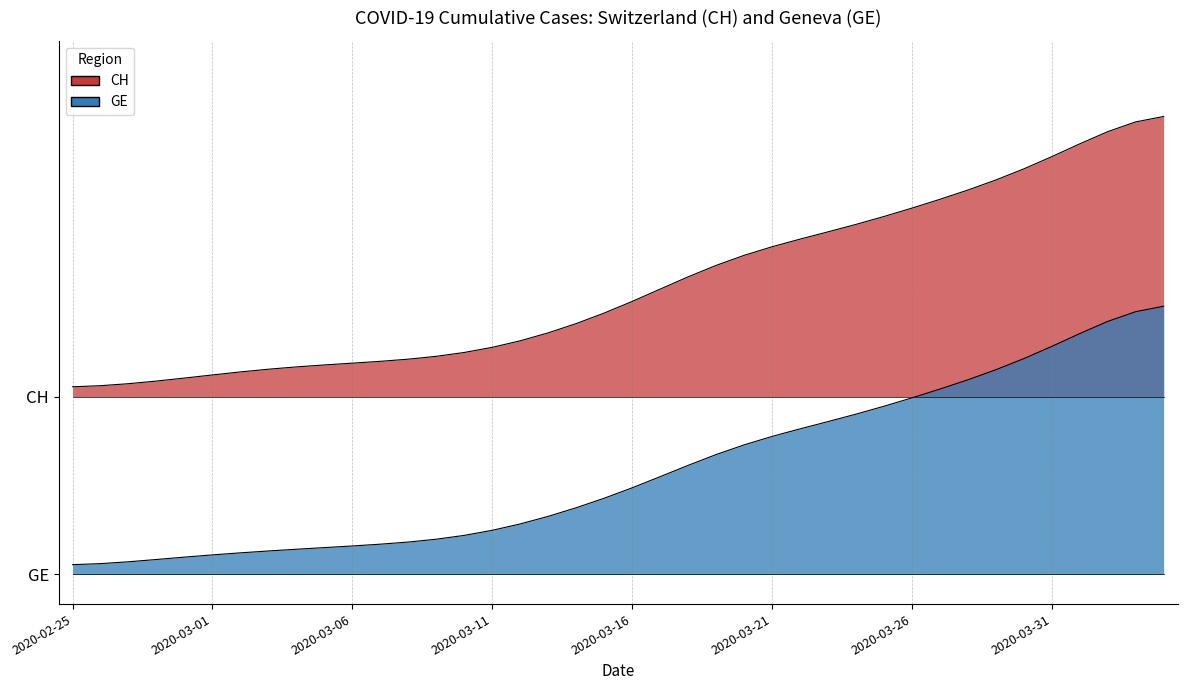

Which series changed the most between 21 and 37?

CH